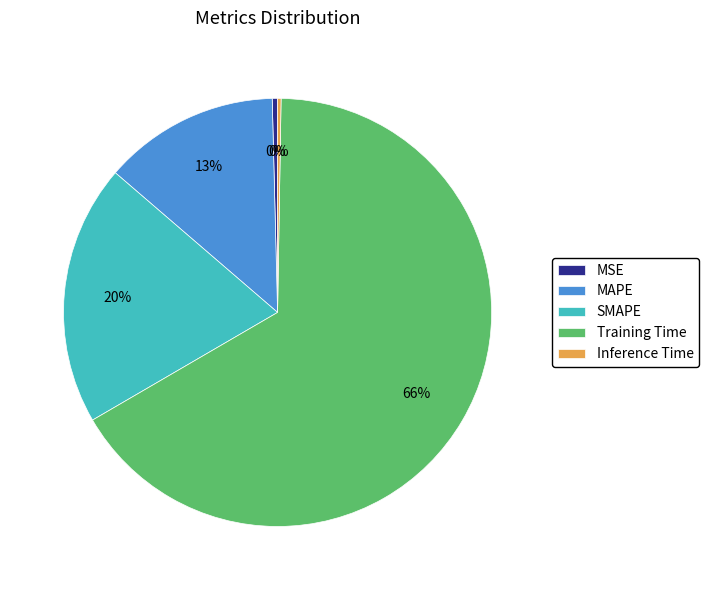

To the nearest percent, what percentage of the pie is MAPE?

13%